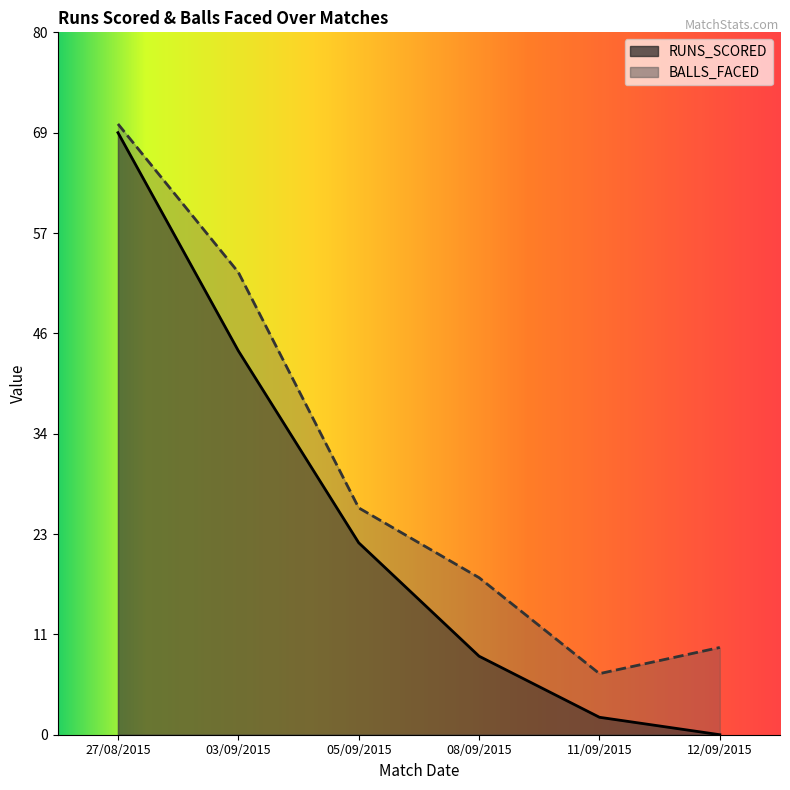

Reading left to right, extract all data points from this chart.

RUNS_SCORED: 69	44	22	9	2	0
BALLS_FACED: 70	53	26	18	7	10